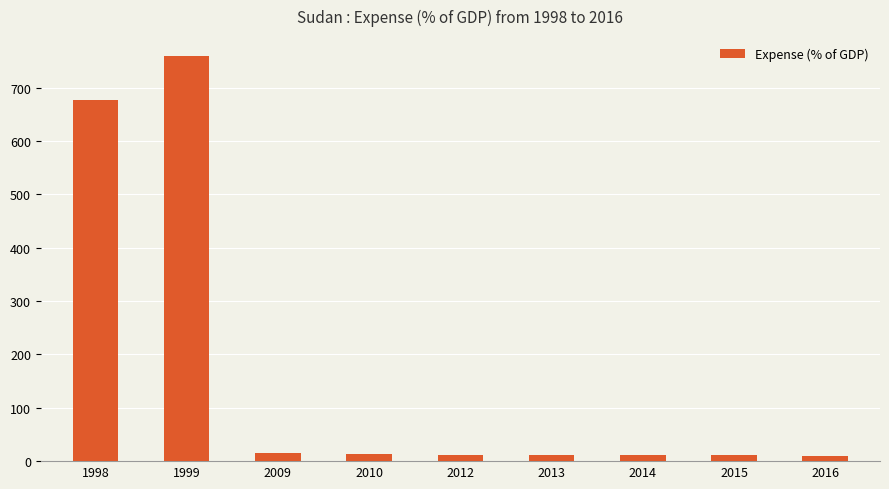

What is the value of the 9th bar from the left?

9.7